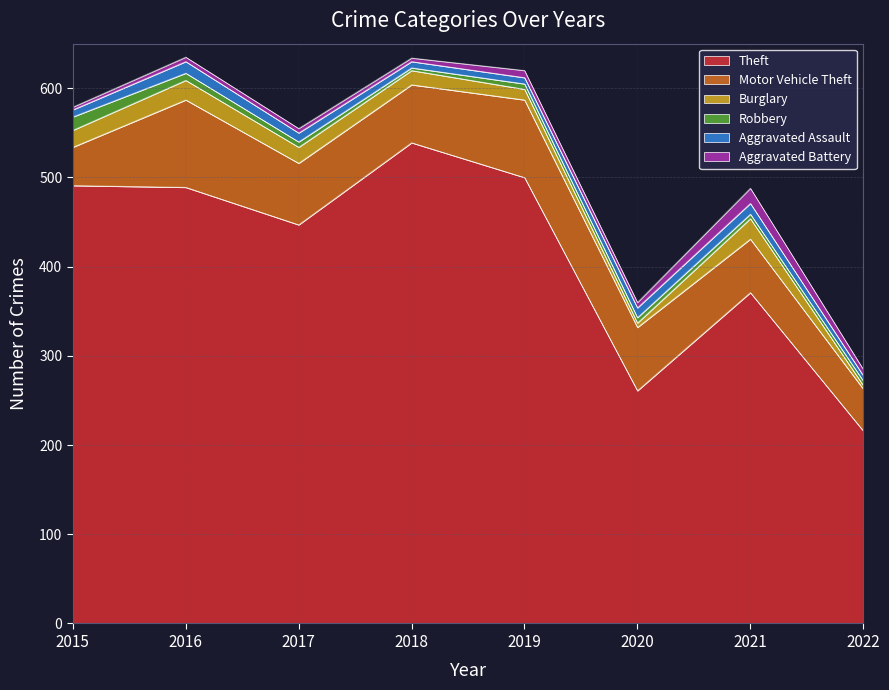

Reading right to left, list all the values displayed in this chart.

Theft: 2022=216	2021=371	2020=261	2019=500	2018=539	2017=447	2016=489	2015=491
Motor Vehicle Theft: 2022=47	2021=60	2020=71	2019=87	2018=65	2017=69	2016=98	2015=43
Burglary: 2022=4	2021=23	2020=5	2019=12	2018=16	2017=18	2016=22	2015=19
Robbery: 2022=5	2021=5	2020=6	2019=6	2018=3	2017=6	2016=8	2015=15
Aggravated Assault: 2022=6	2021=12	2020=11	2019=7	2018=7	2017=10	2016=13	2015=8
Aggravated Battery: 2022=7	2021=17	2020=6	2019=8	2018=4	2017=5	2016=5	2015=3